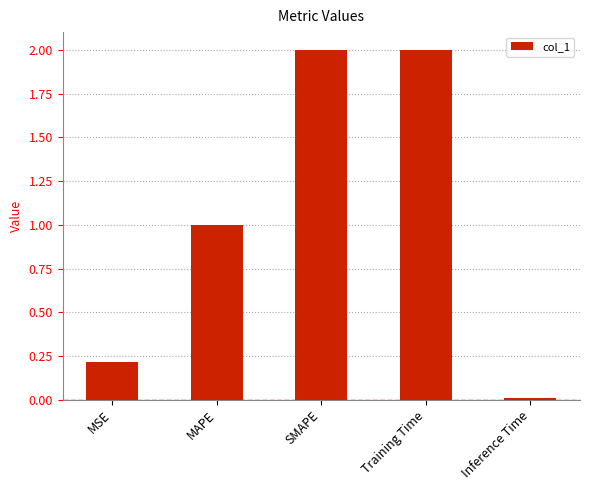

What position from the left is MSE?

1